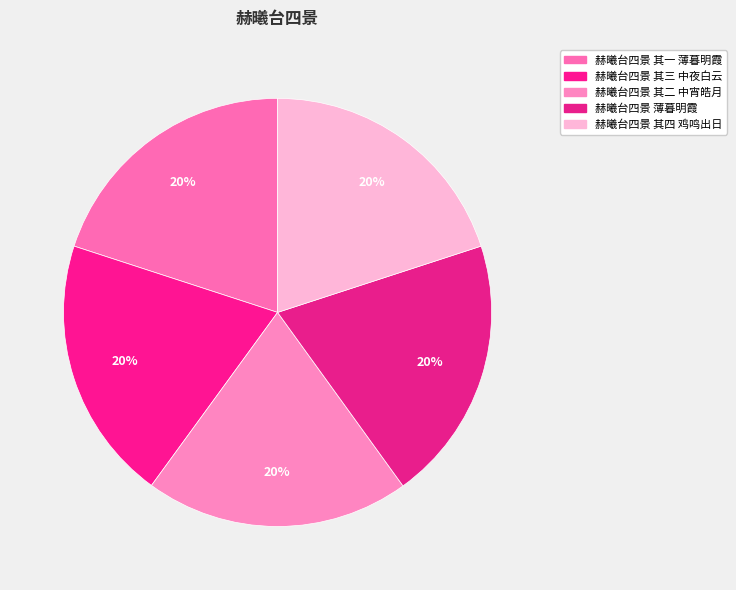

Does any single category account for the majority?

No